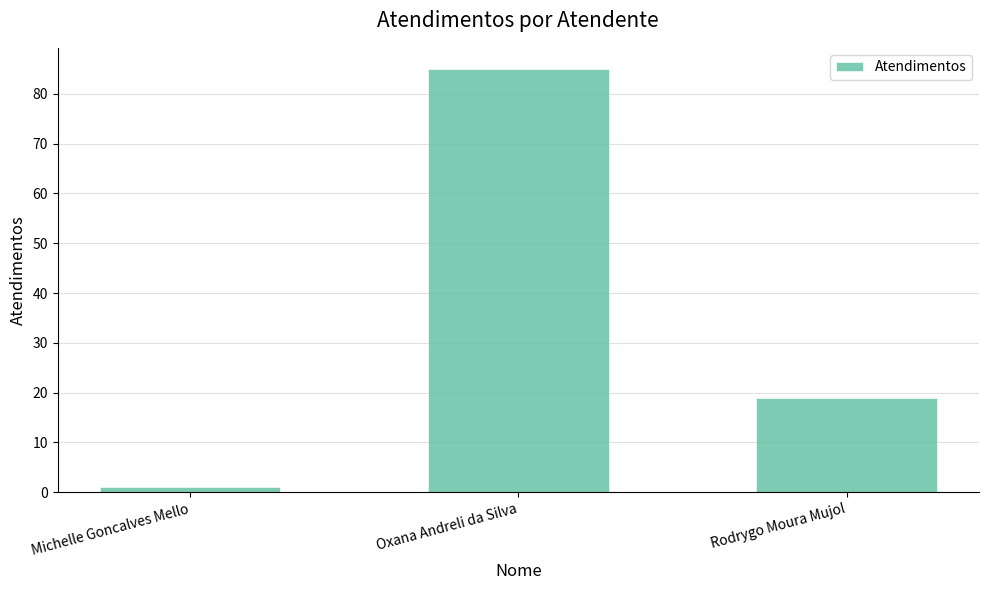

What is the maximum value shown in the chart?

85